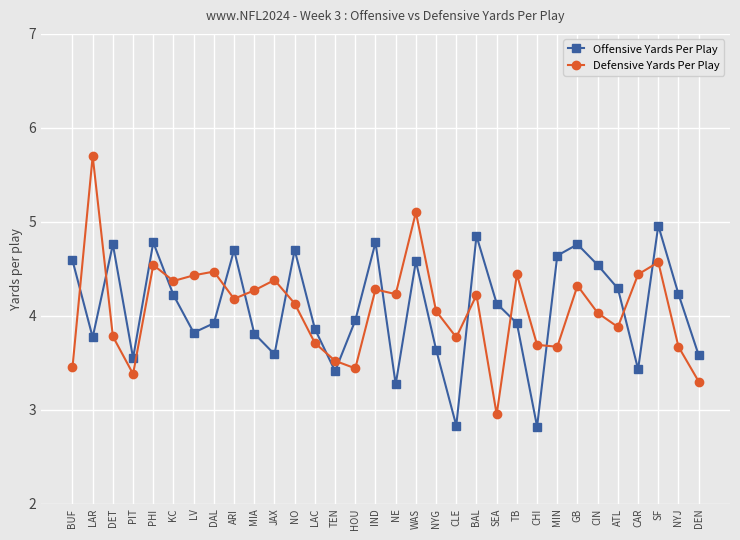

Read the Offensive Yards Per Play value at TB.

3.9